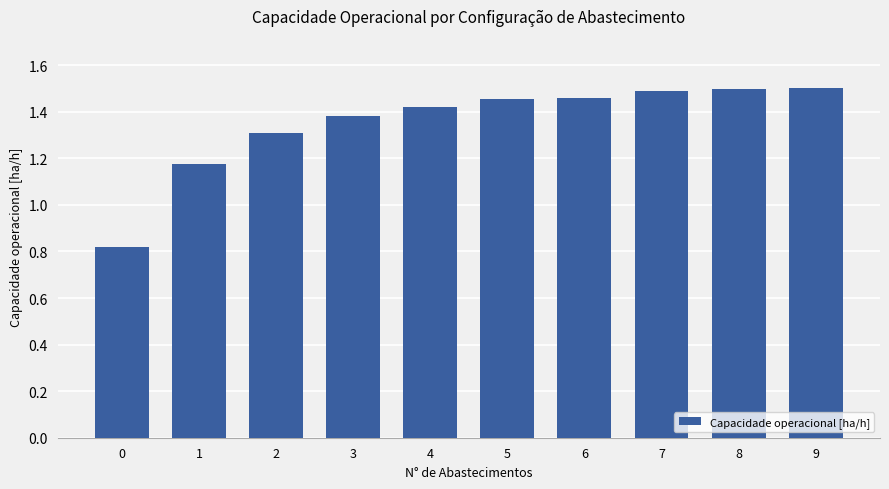

Count the values in the range 1 to 2.

9